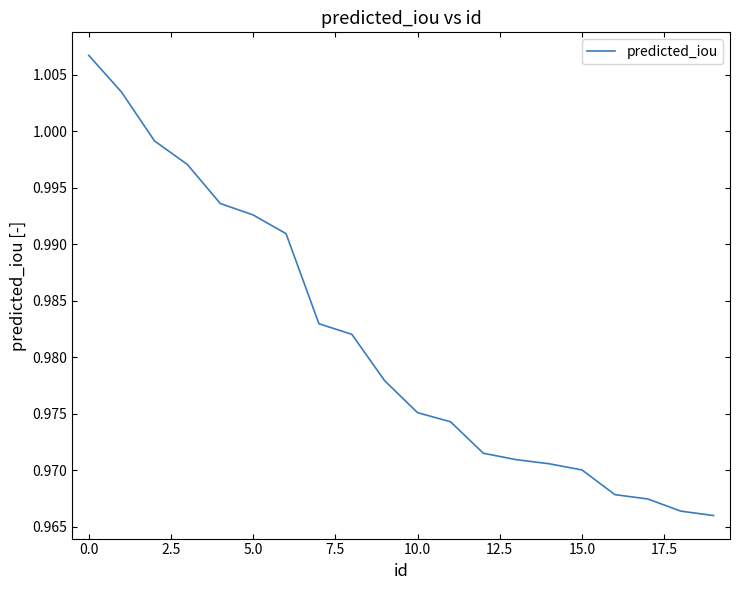

The value at 15.0 is 0.5. True or false?

False